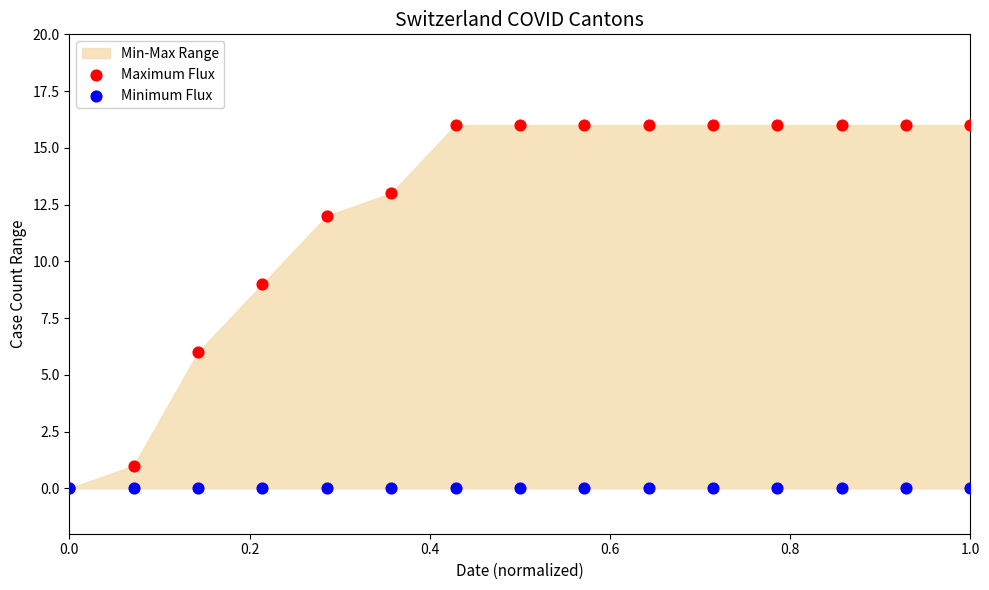

In the Maximum Flux series, what Y value is closest to 8?

9